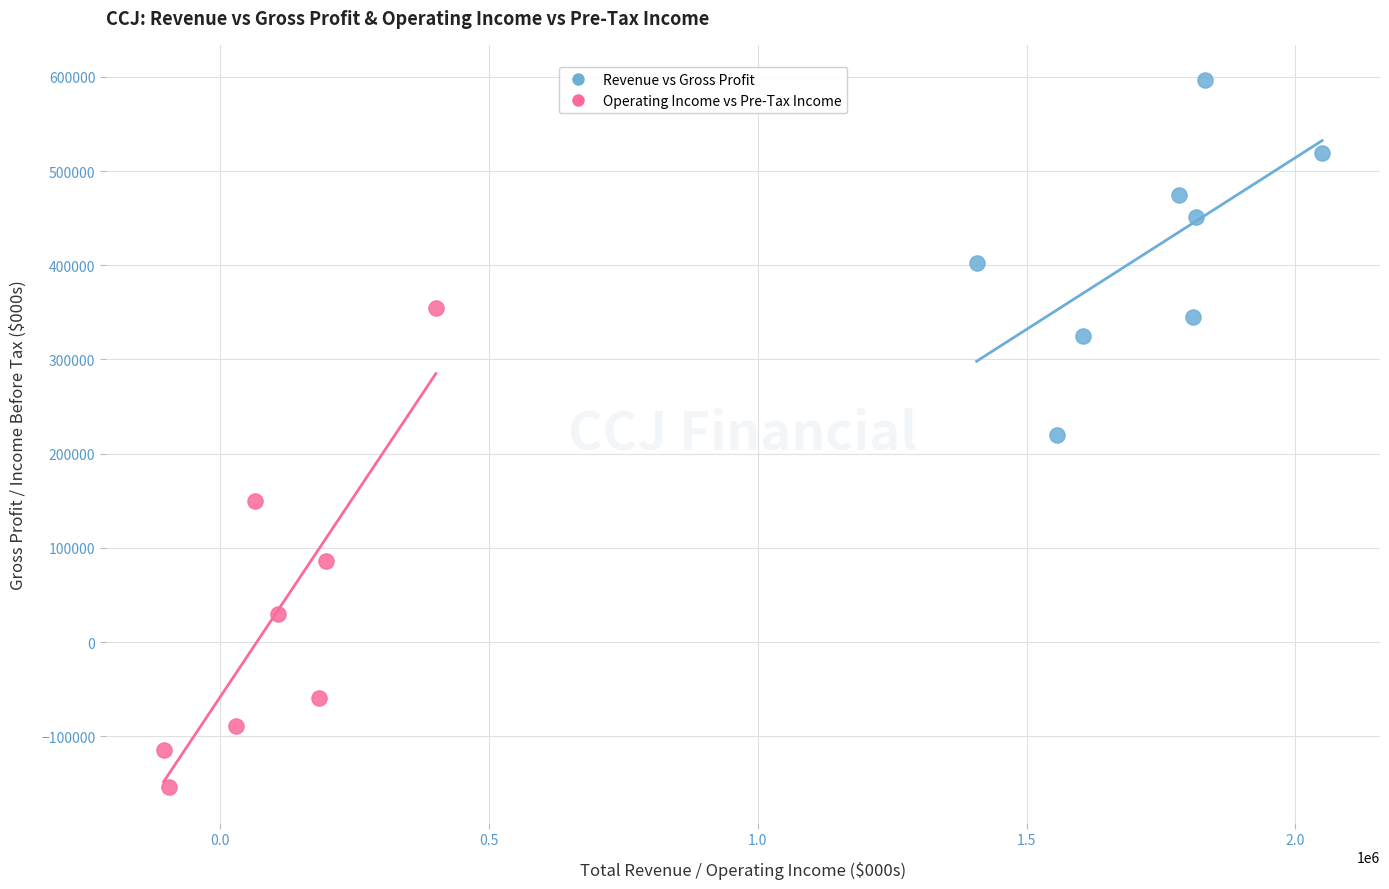

What are all the series names shown in the legend?

Revenue vs Gross Profit, Operating Income vs Pre-Tax Income